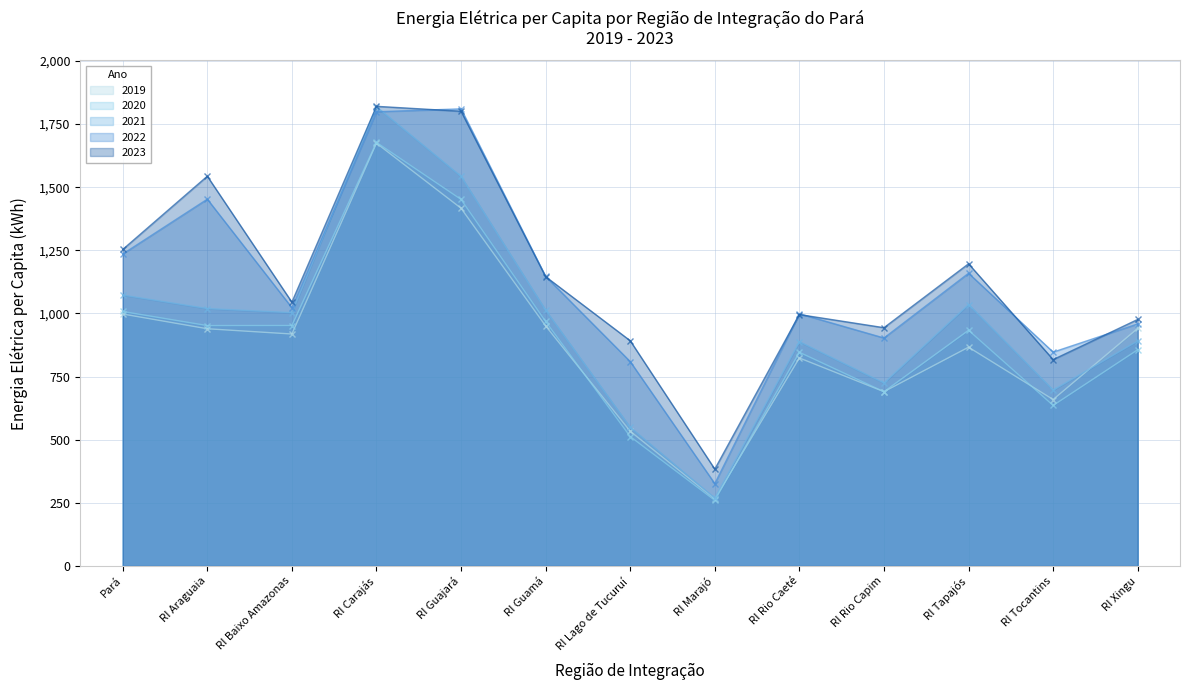

What are all the series names shown in the legend?

2019, 2020, 2021, 2022, 2023